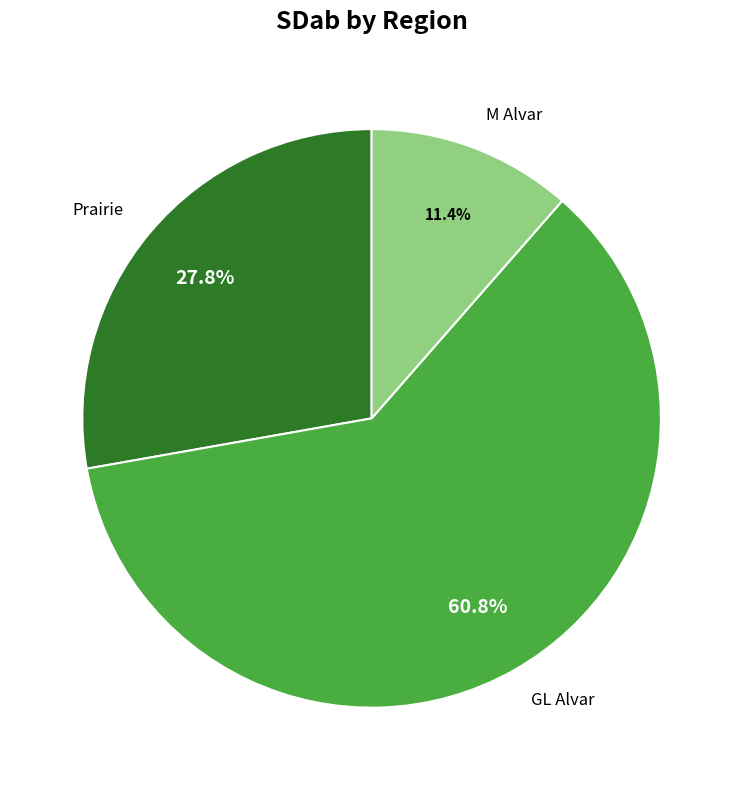

True or false: GL Alvar accounts for 18% of the total.

False